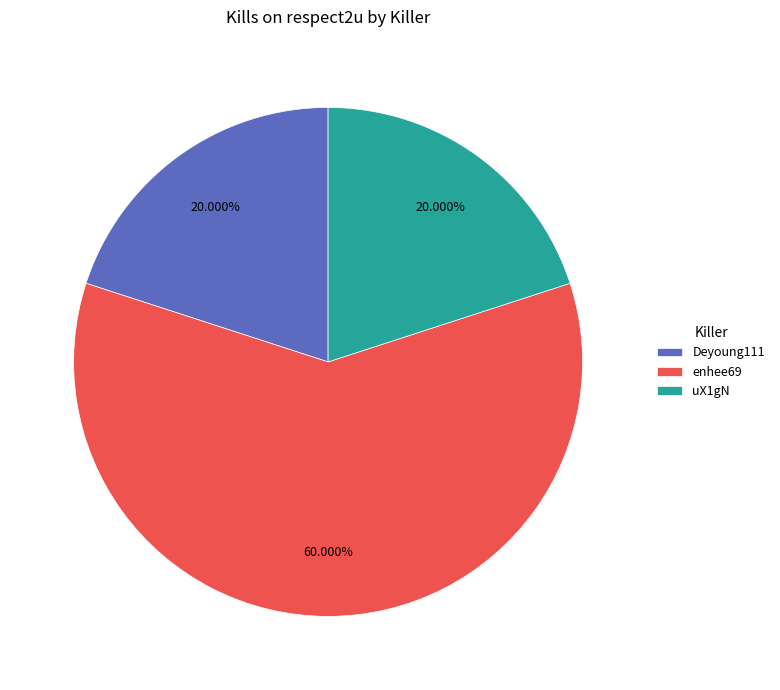

To the nearest percent, what is the difference between the largest and smallest slice percentages?

40%